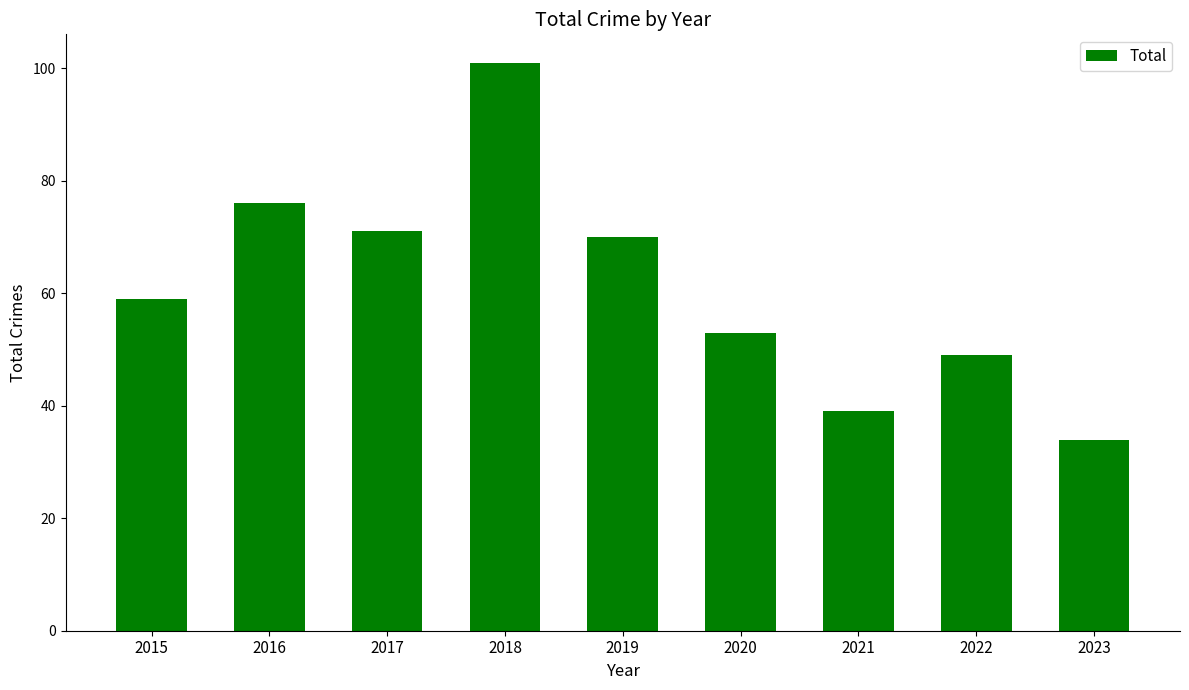

How many bars are there in total?

9